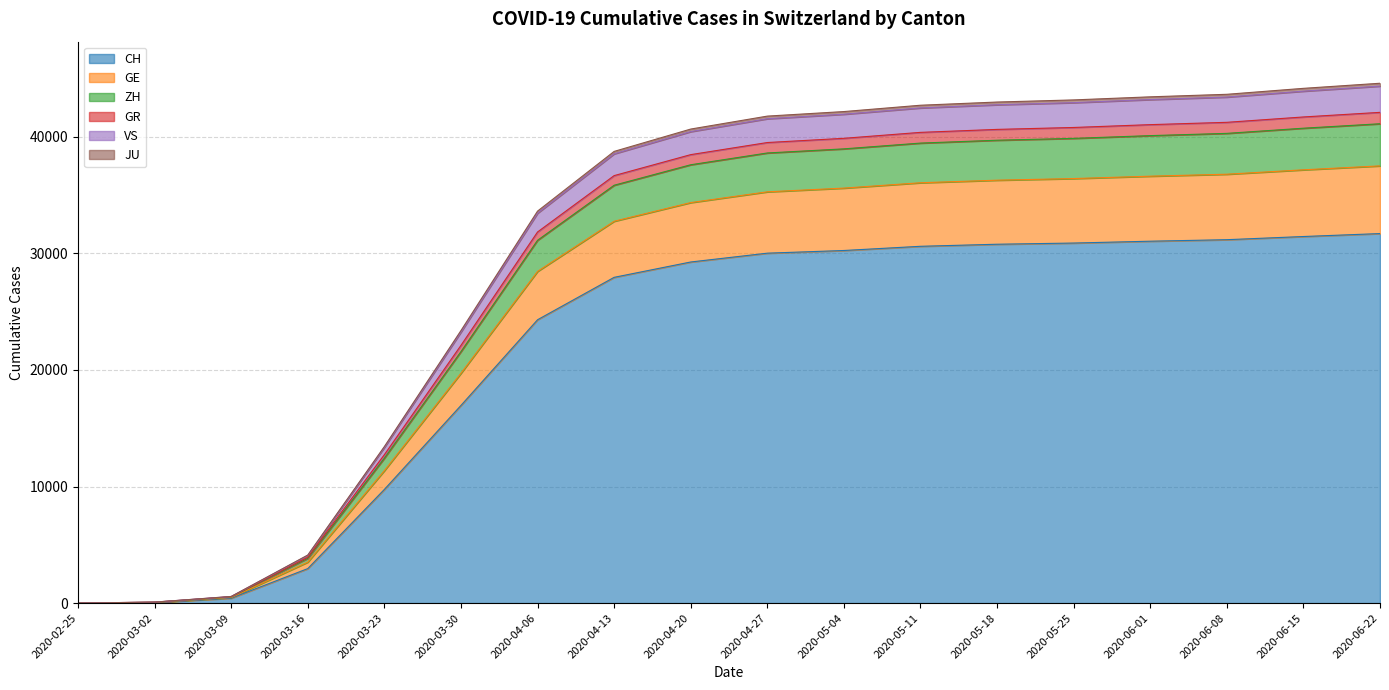

Where is GE nearest to the value 22300?

2020-03-30